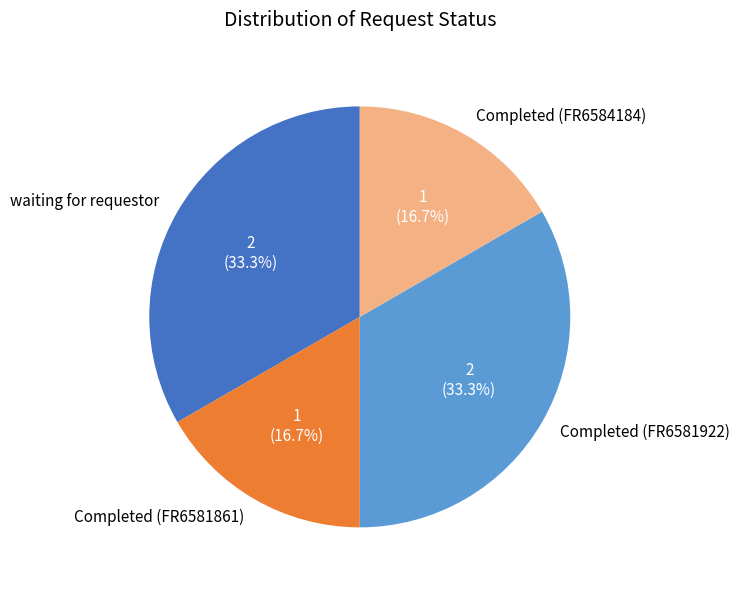

The waiting for requestor slice represents 44% of the pie. True or false?

False